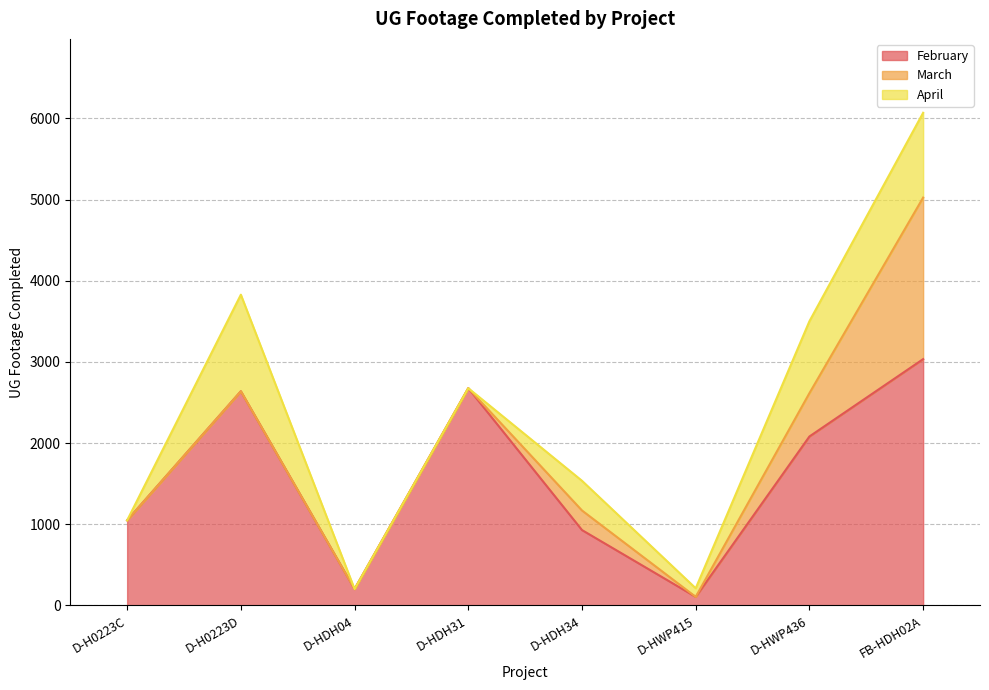

True or false: March and February cross at least once.

False